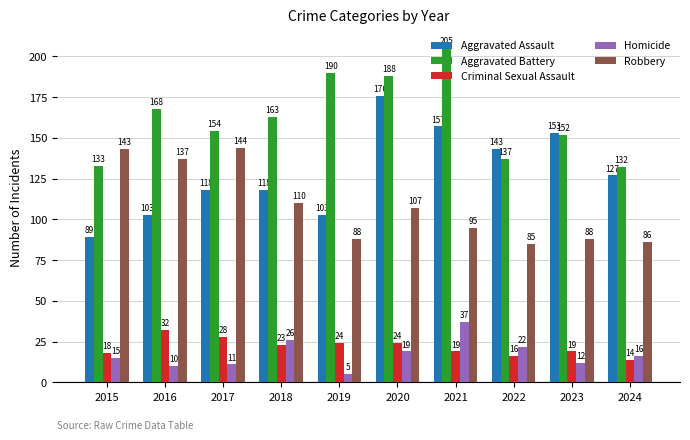

Where is Criminal Sexual Assault nearest to the value 23?

2018